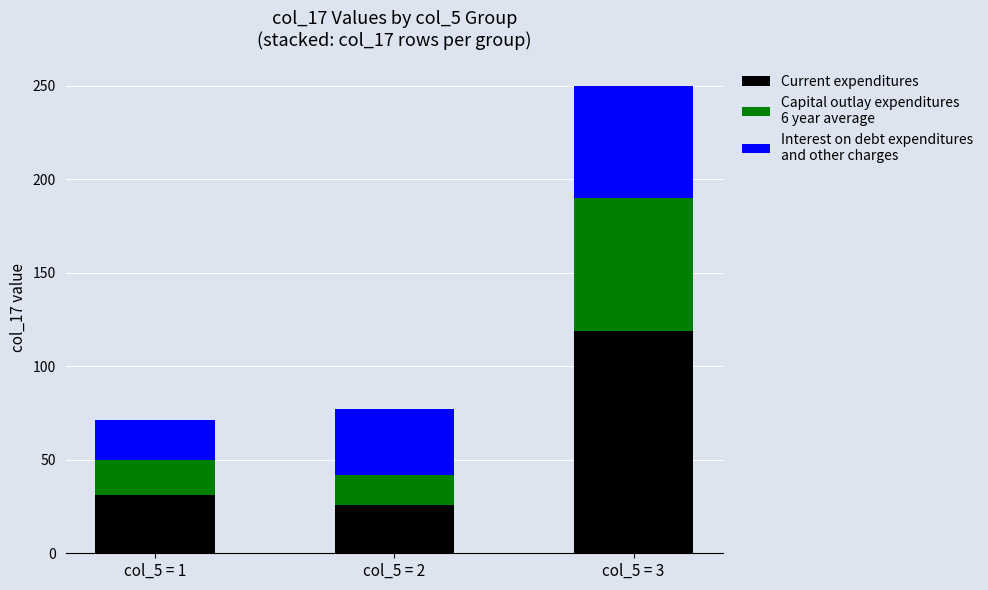

What is the total value across all series at col_5 = 2?

77